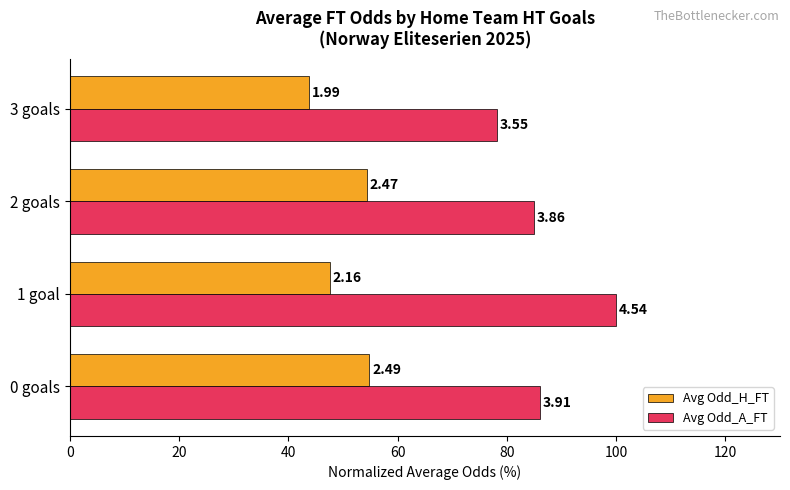

What are all the series names shown in the legend?

Avg Odd_H_FT, Avg Odd_A_FT